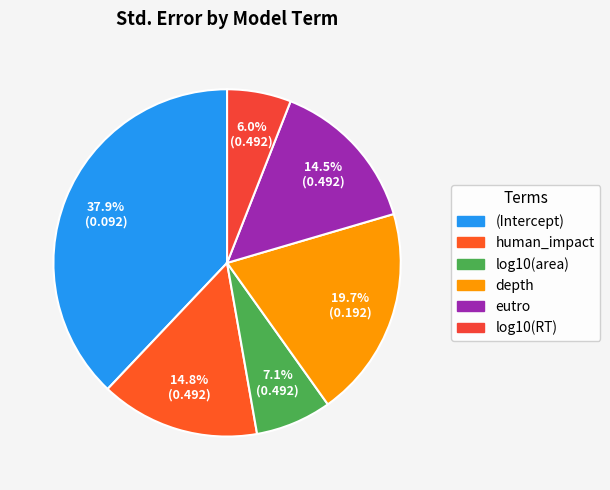

Which category has the biggest portion of the pie?

(Intercept)